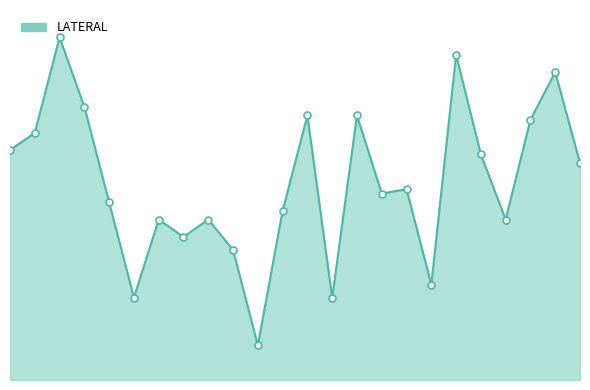

What is the total value across all series at 14?

2.5